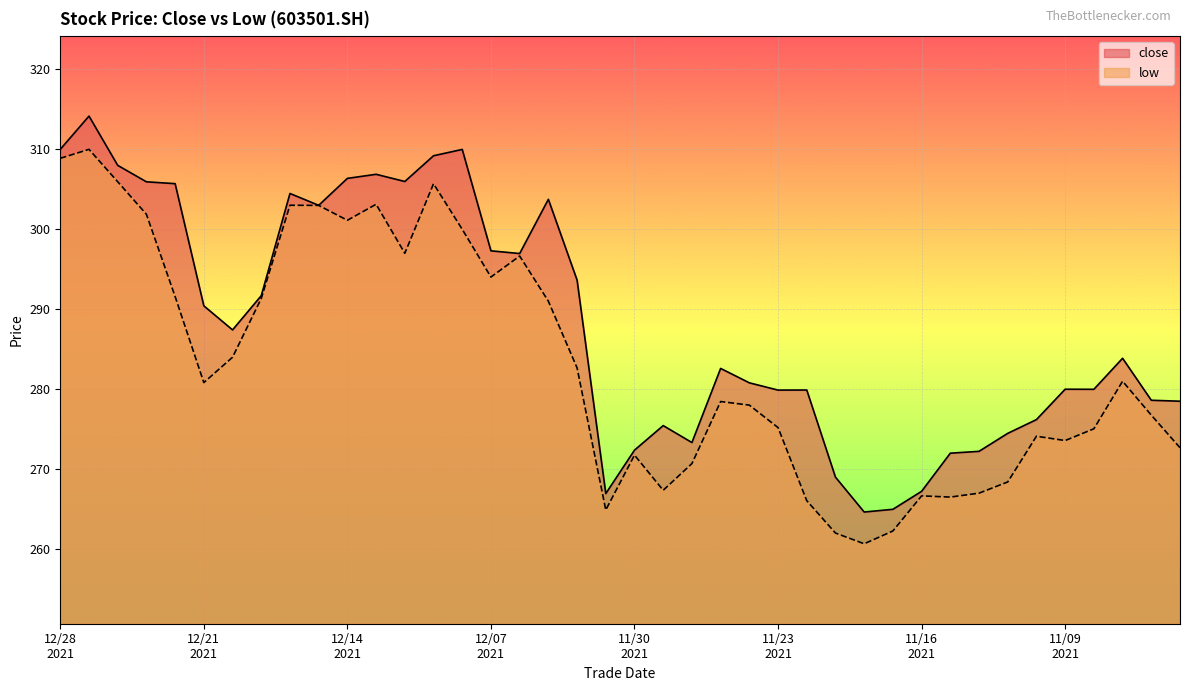

The value of low at 20211206 is 296.7. True or false?

True